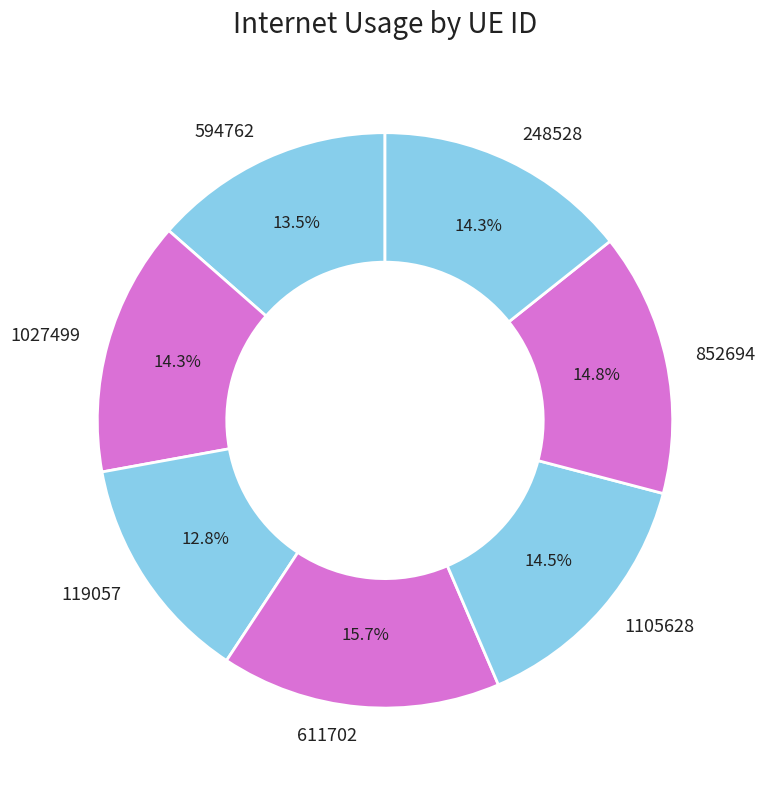

To the nearest percent, what percentage of the pie is 1027499?

14%